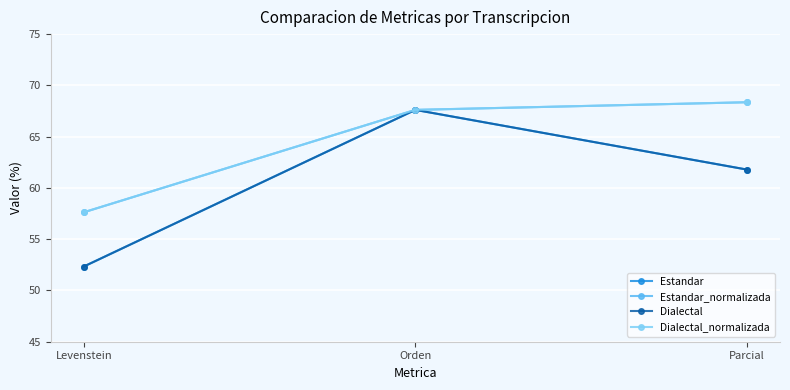

Rank the categories by Estandar value from lowest to highest.

Levenstein, Parcial, Orden